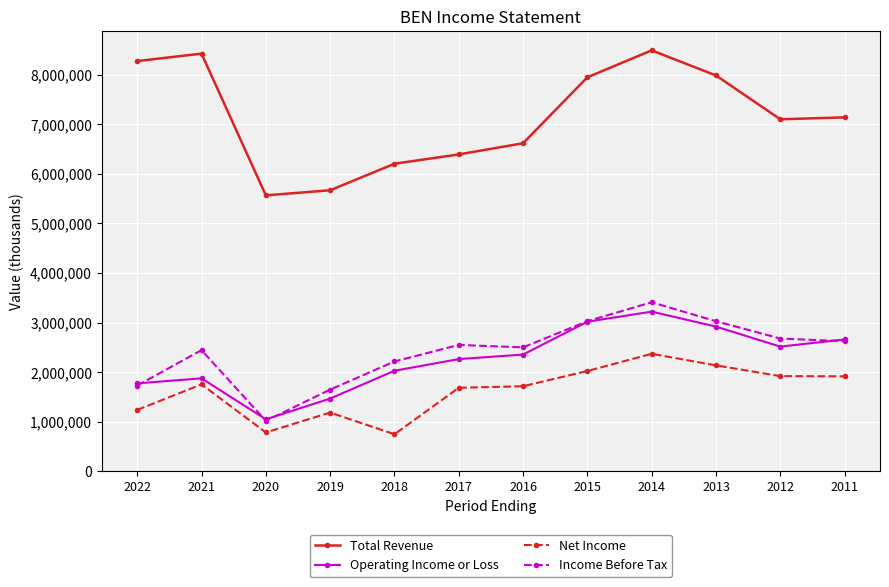

What is the spread (max minus min) of values at 2013?

5848700